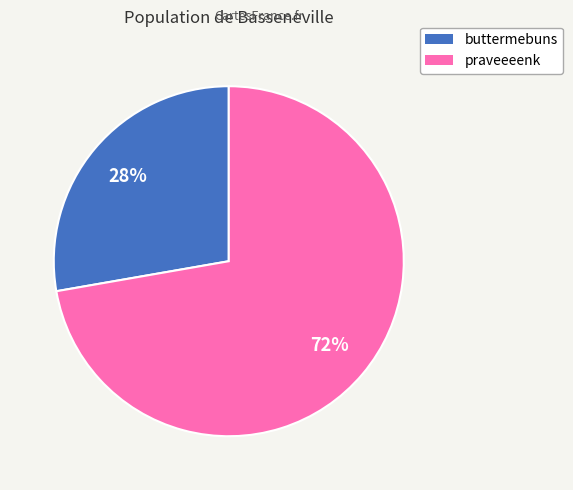

Count the number of slices in the pie.

2